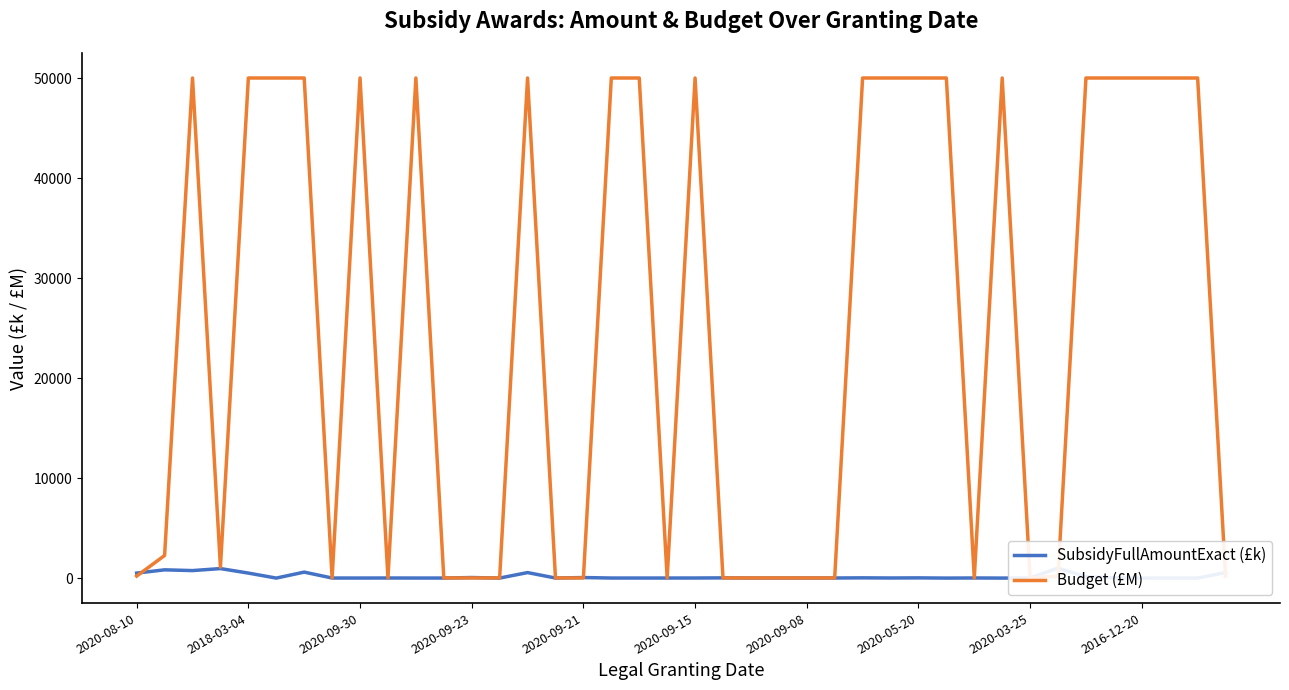

Which series has the largest range (max minus min)?

Budget (£M)